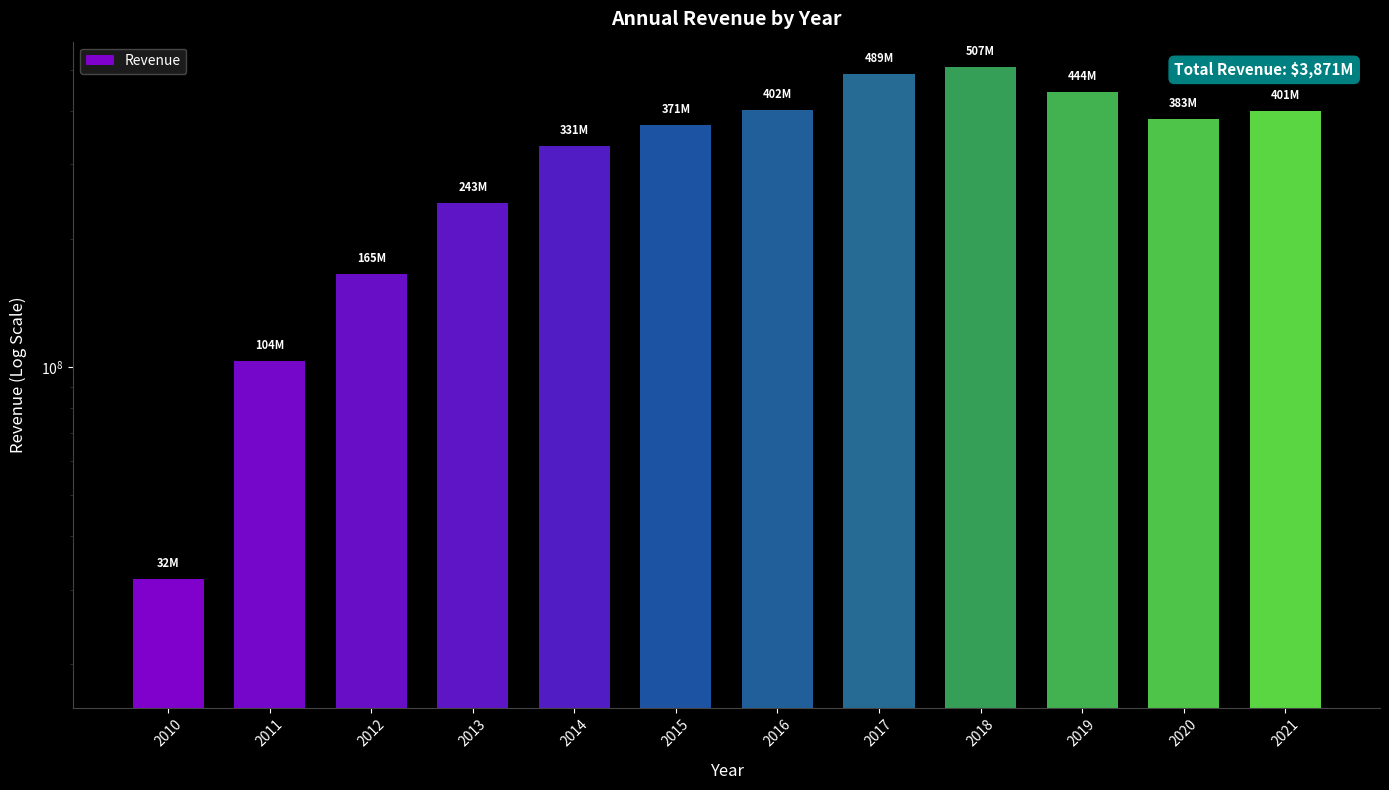

What is the ratio of the value at 2017 to the value at 2012?

3.0